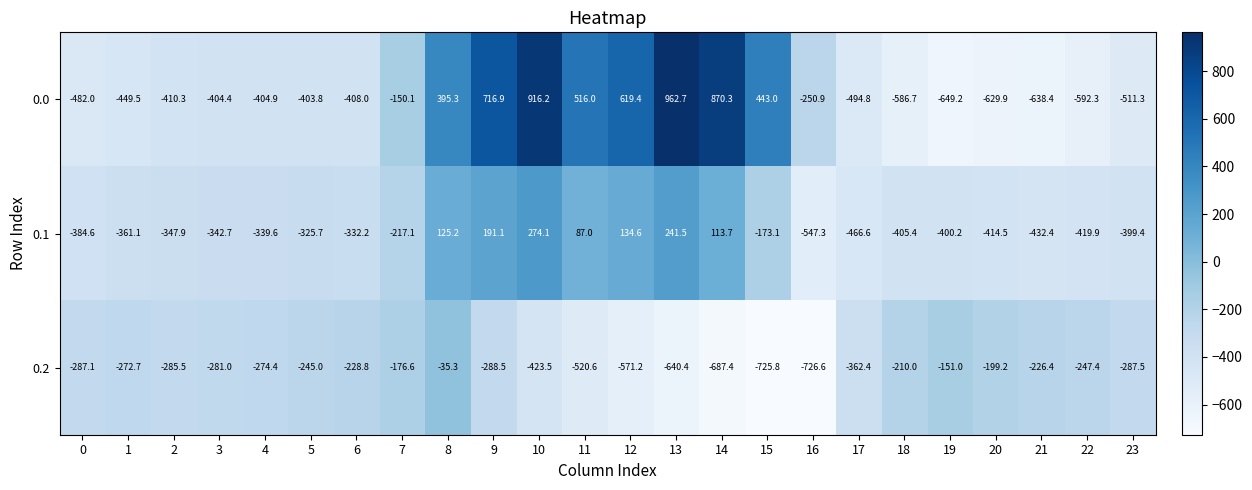

At which label is 0.1 closest to -136?

15